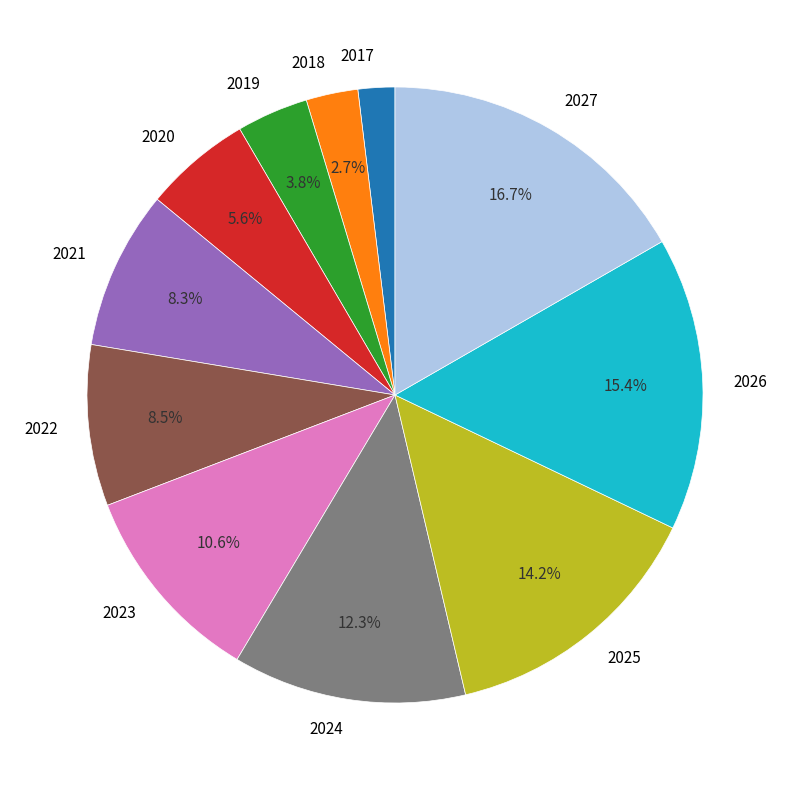

Which category has the smallest portion of the pie?

2017